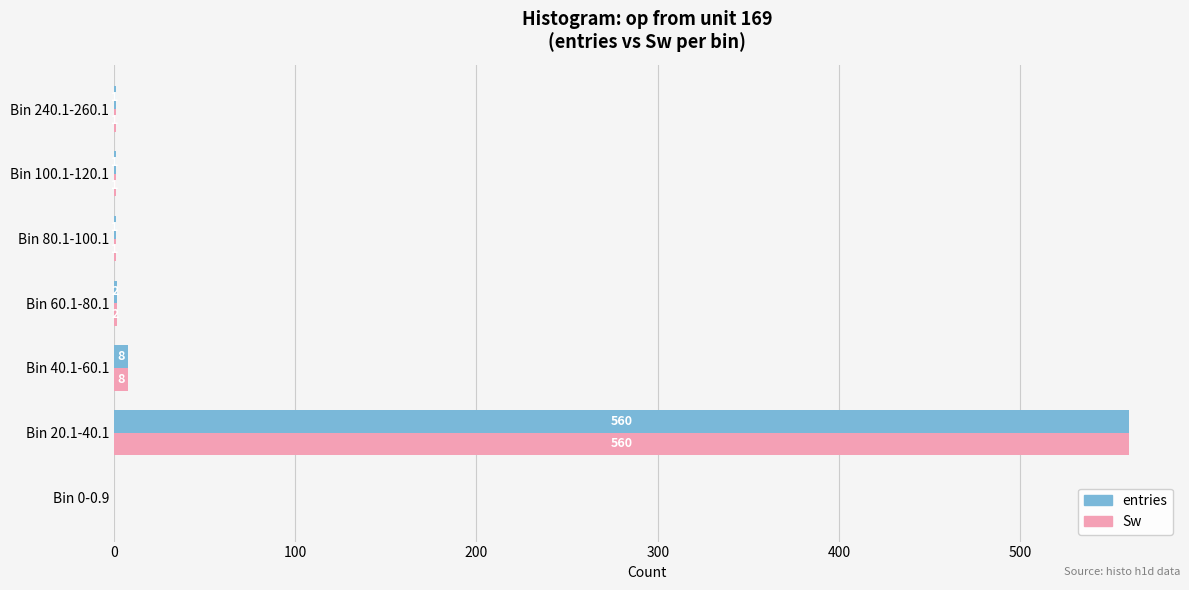

What is the sum of the Sw values at Bin 0-0.9 and Bin 20.1-40.1?

560